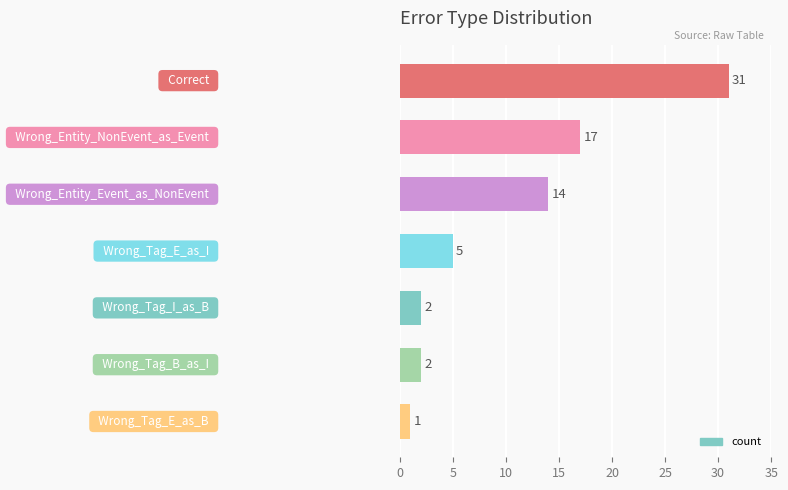

What is the maximum value shown in the chart?

31